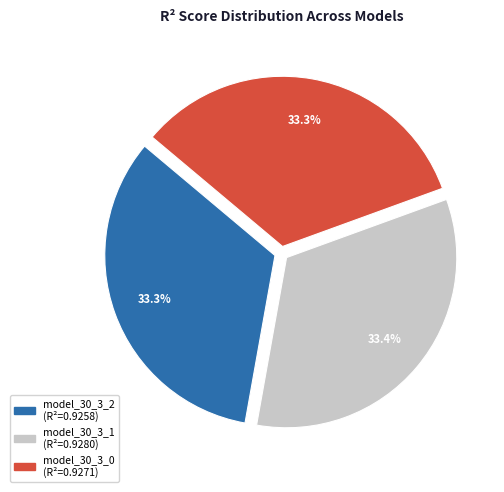

Is model_30_3_0 the majority of the pie?

No